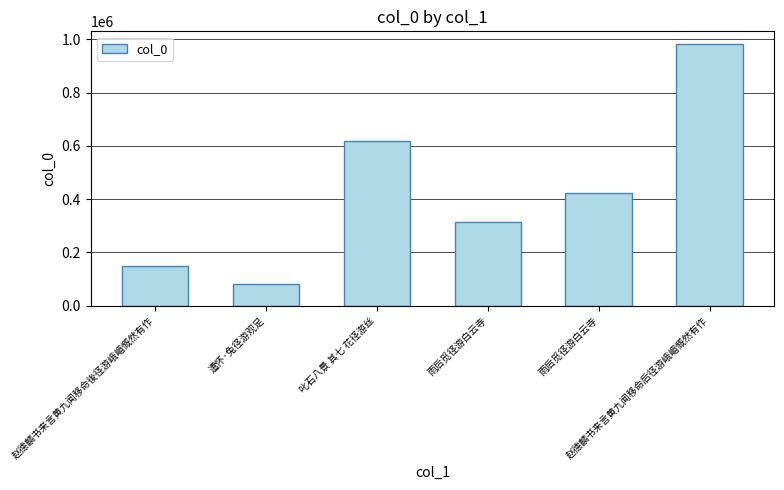

Are the bars grouped side by side (vs. stacked)?

No